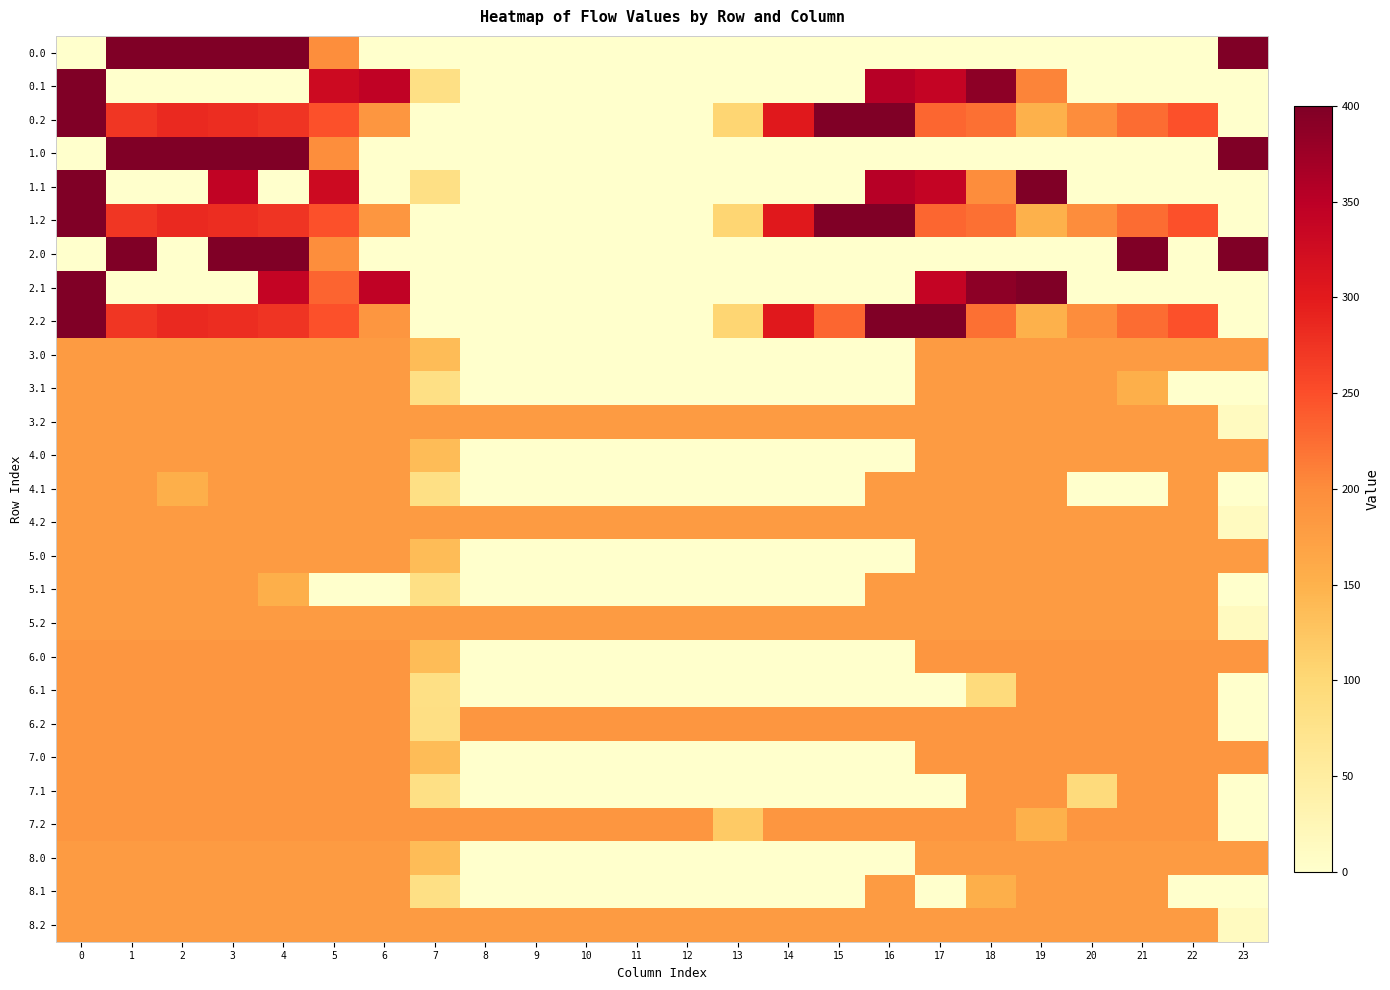

Reading left to right, list all the values displayed in this chart.

0.0: 0=0.0	1=400.0	2=400.0	3=400.0	4=400.0	5=198.0	6=0.0	7=0.0	8=0.0	9=0.0	10=0.0	11=0.0	12=0.0	13=0.0	14=0.0	15=0.0	16=0.0	17=0.0	18=0.0	19=0.0	20=0.0	21=0.0	22=0.0	23=400.0
0.1: 0=400.0	1=0.0	2=0.0	3=0.0	4=0.0	5=329.5	6=345.2	7=81.6	8=0.0	9=0.0	10=0.0	11=0.0	12=0.0	13=0.0	14=0.0	15=0.0	16=353.7	17=340.1	18=388.5	19=207.3	20=0.0	21=0.0	22=0.0	23=0.0
0.2: 0=400.0	1=272.7	2=285.5	3=281.0	4=274.4	5=248.1	6=187.1	7=0.0	8=0.0	9=0.0	10=0.0	11=0.0	12=0.0	13=104.4	14=301.9	15=400.0	16=400.0	17=230.9	18=223.1	19=151.1	20=199.2	21=226.4	22=247.4	23=0.0
1.0: 0=0.0	1=400.0	2=400.0	3=400.0	4=400.0	5=198.0	6=0.0	7=0.0	8=0.0	9=0.0	10=0.0	11=0.0	12=0.0	13=0.0	14=0.0	15=0.0	16=0.0	17=0.0	18=0.0	19=0.0	20=0.0	21=0.0	22=0.0	23=400.0
1.1: 0=400.0	1=0.0	2=0.0	3=342.7	4=0.0	5=329.5	6=0.0	7=81.6	8=0.0	9=0.0	10=0.0	11=0.0	12=0.0	13=0.0	14=0.0	15=0.0	16=353.7	17=340.1	18=198.7	19=399.7	20=0.0	21=0.0	22=0.0	23=0.0
1.2: 0=400.0	1=272.7	2=285.5	3=281.0	4=274.4	5=248.1	6=187.1	7=0.0	8=0.0	9=0.0	10=0.0	11=0.0	12=0.0	13=104.4	14=301.9	15=400.0	16=400.0	17=230.9	18=223.1	19=151.1	20=199.2	21=226.4	22=247.4	23=0.0
2.0: 0=0.0	1=400.0	2=0.0	3=400.0	4=400.0	5=198.0	6=0.0	7=0.0	8=0.0	9=0.0	10=0.0	11=0.0	12=0.0	13=0.0	14=0.0	15=0.0	16=0.0	17=0.0	18=0.0	19=0.0	20=0.0	21=400.0	22=0.0	23=400.0
2.1: 0=400.0	1=0.0	2=0.0	3=0.0	4=339.6	5=232.8	6=345.2	7=0.0	8=0.0	9=0.0	10=0.0	11=0.0	12=0.0	13=0.0	14=0.0	15=0.0	16=0.0	17=340.1	18=388.5	19=399.7	20=0.0	21=0.0	22=0.0	23=0.0
2.2: 0=400.0	1=272.7	2=285.5	3=281.0	4=274.4	5=248.1	6=187.1	7=0.0	8=0.0	9=0.0	10=0.0	11=0.0	12=0.0	13=104.4	14=301.9	15=230.9	16=400.0	17=400.0	18=223.1	19=151.1	20=199.2	21=226.4	22=247.4	23=0.0
3.0: 0=181.0	1=181.0	2=181.0	3=181.0	4=181.0	5=181.0	6=181.0	7=136.4	8=0.0	9=0.0	10=0.0	11=0.0	12=0.0	13=0.0	14=0.0	15=0.0	16=0.0	17=181.0	18=181.0	19=181.0	20=181.0	21=181.0	22=181.0	23=181.0
3.1: 0=181.0	1=181.0	2=181.0	3=181.0	4=181.0	5=181.0	6=181.0	7=81.6	8=0.0	9=0.0	10=0.0	11=0.0	12=0.0	13=0.0	14=0.0	15=0.0	16=0.0	17=181.0	18=181.0	19=181.0	20=181.0	21=154.4	22=0.0	23=0.0
3.2: 0=181.0	1=181.0	2=181.0	3=181.0	4=181.0	5=181.0	6=181.0	7=181.0	8=181.0	9=181.0	10=181.0	11=181.0	12=181.0	13=181.0	14=181.0	15=181.0	16=181.0	17=181.0	18=181.0	19=181.0	20=181.0	21=181.0	22=181.0	23=13.6
4.0: 0=181.0	1=181.0	2=181.0	3=181.0	4=181.0	5=181.0	6=181.0	7=136.4	8=0.0	9=0.0	10=0.0	11=0.0	12=0.0	13=0.0	14=0.0	15=0.0	16=0.0	17=181.0	18=181.0	19=181.0	20=181.0	21=181.0	22=181.0	23=181.0
4.1: 0=181.0	1=181.0	2=154.4	3=181.0	4=181.0	5=181.0	6=181.0	7=81.6	8=0.0	9=0.0	10=0.0	11=0.0	12=0.0	13=0.0	14=0.0	15=0.0	16=181.0	17=181.0	18=181.0	19=181.0	20=0.0	21=0.0	22=181.0	23=0.0
4.2: 0=181.0	1=181.0	2=181.0	3=181.0	4=181.0	5=181.0	6=181.0	7=181.0	8=181.0	9=181.0	10=181.0	11=181.0	12=181.0	13=181.0	14=181.0	15=181.0	16=181.0	17=181.0	18=181.0	19=181.0	20=181.0	21=181.0	22=181.0	23=13.6
5.0: 0=181.0	1=181.0	2=181.0	3=181.0	4=181.0	5=181.0	6=181.0	7=136.4	8=0.0	9=0.0	10=0.0	11=0.0	12=0.0	13=0.0	14=0.0	15=0.0	16=0.0	17=181.0	18=181.0	19=181.0	20=181.0	21=181.0	22=181.0	23=181.0
5.1: 0=181.0	1=181.0	2=181.0	3=181.0	4=154.4	5=0.0	6=0.0	7=81.6	8=0.0	9=0.0	10=0.0	11=0.0	12=0.0	13=0.0	14=0.0	15=0.0	16=181.0	17=181.0	18=181.0	19=181.0	20=181.0	21=181.0	22=181.0	23=0.0
5.2: 0=181.0	1=181.0	2=181.0	3=181.0	4=181.0	5=181.0	6=181.0	7=181.0	8=181.0	9=181.0	10=181.0	11=181.0	12=181.0	13=181.0	14=181.0	15=181.0	16=181.0	17=181.0	18=181.0	19=181.0	20=181.0	21=181.0	22=181.0	23=13.6
6.0: 0=187.0	1=187.0	2=187.0	3=187.0	4=187.0	5=187.0	6=187.0	7=136.4	8=0.0	9=0.0	10=0.0	11=0.0	12=0.0	13=0.0	14=0.0	15=0.0	16=0.0	17=187.0	18=187.0	19=187.0	20=187.0	21=187.0	22=187.0	23=187.0
6.1: 0=187.0	1=187.0	2=187.0	3=187.0	4=187.0	5=187.0	6=187.0	7=81.6	8=0.0	9=0.0	10=0.0	11=0.0	12=0.0	13=0.0	14=0.0	15=0.0	16=0.0	17=0.0	18=93.0	19=187.0	20=187.0	21=187.0	22=187.0	23=0.0
6.2: 0=187.0	1=187.0	2=187.0	3=187.0	4=187.0	5=187.0	6=187.0	7=83.3	8=187.0	9=187.0	10=187.0	11=187.0	12=187.0	13=187.0	14=187.0	15=187.0	16=187.0	17=187.0	18=187.0	19=187.0	20=187.0	21=187.0	22=187.0	23=0.0
7.0: 0=187.0	1=187.0	2=187.0	3=187.0	4=187.0	5=187.0	6=187.0	7=136.4	8=0.0	9=0.0	10=0.0	11=0.0	12=0.0	13=0.0	14=0.0	15=0.0	16=0.0	17=187.0	18=187.0	19=187.0	20=187.0	21=187.0	22=187.0	23=187.0
7.1: 0=187.0	1=187.0	2=187.0	3=187.0	4=187.0	5=187.0	6=187.0	7=81.6	8=0.0	9=0.0	10=0.0	11=0.0	12=0.0	13=0.0	14=0.0	15=0.0	16=0.0	17=0.0	18=187.0	19=187.0	20=93.0	21=187.0	22=187.0	23=0.0
7.2: 0=187.0	1=187.0	2=187.0	3=187.0	4=187.0	5=187.0	6=187.0	7=187.0	8=187.0	9=187.0	10=187.0	11=187.0	12=187.0	13=119.1	14=187.0	15=187.0	16=187.0	17=187.0	18=187.0	19=151.1	20=187.0	21=187.0	22=187.0	23=0.0
8.0: 0=181.0	1=181.0	2=181.0	3=181.0	4=181.0	5=181.0	6=181.0	7=136.4	8=0.0	9=0.0	10=0.0	11=0.0	12=0.0	13=0.0	14=0.0	15=0.0	16=0.0	17=181.0	18=181.0	19=181.0	20=181.0	21=181.0	22=181.0	23=181.0
8.1: 0=181.0	1=181.0	2=181.0	3=181.0	4=181.0	5=181.0	6=181.0	7=81.6	8=0.0	9=0.0	10=0.0	11=0.0	12=0.0	13=0.0	14=0.0	15=0.0	16=181.0	17=0.0	18=154.4	19=181.0	20=181.0	21=181.0	22=0.0	23=0.0
8.2: 0=181.0	1=181.0	2=181.0	3=181.0	4=181.0	5=181.0	6=181.0	7=181.0	8=181.0	9=181.0	10=181.0	11=181.0	12=181.0	13=181.0	14=181.0	15=181.0	16=181.0	17=181.0	18=181.0	19=181.0	20=181.0	21=181.0	22=181.0	23=13.6